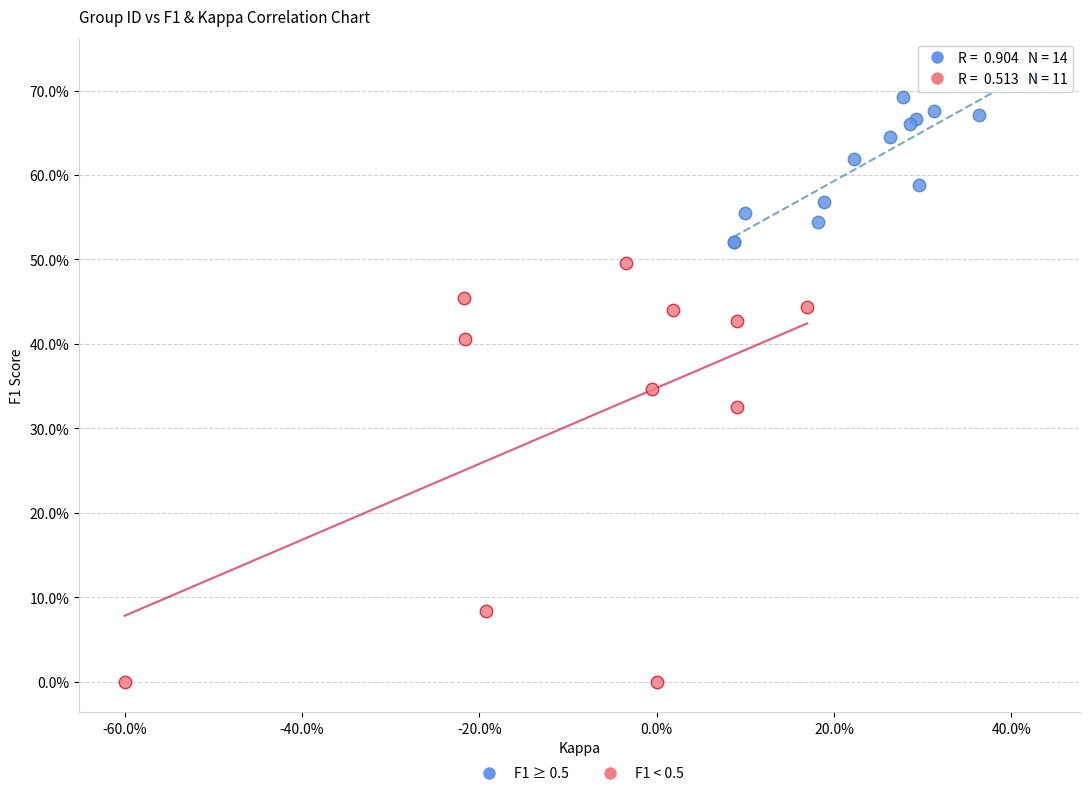

Which series contains the lowest Y value?

F1 < 0.5